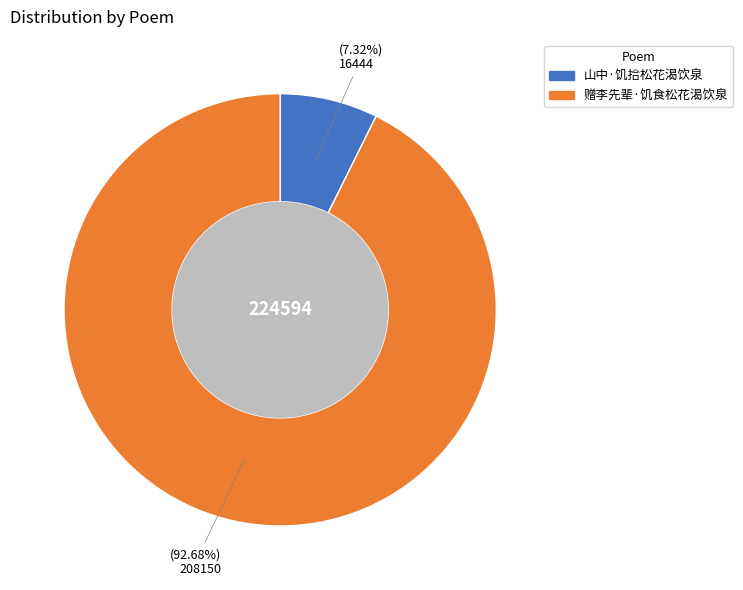

The 赠李先辈·饥食松花渴饮泉 slice represents 93% of the pie. True or false?

True